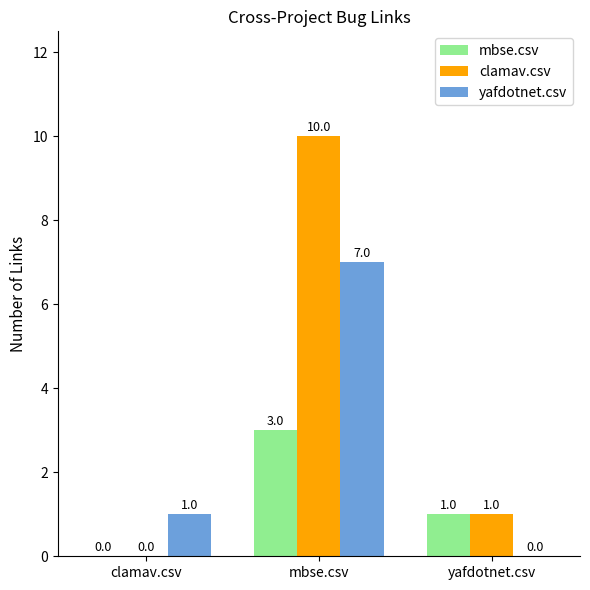

Does the chart contain stacked bars?

No